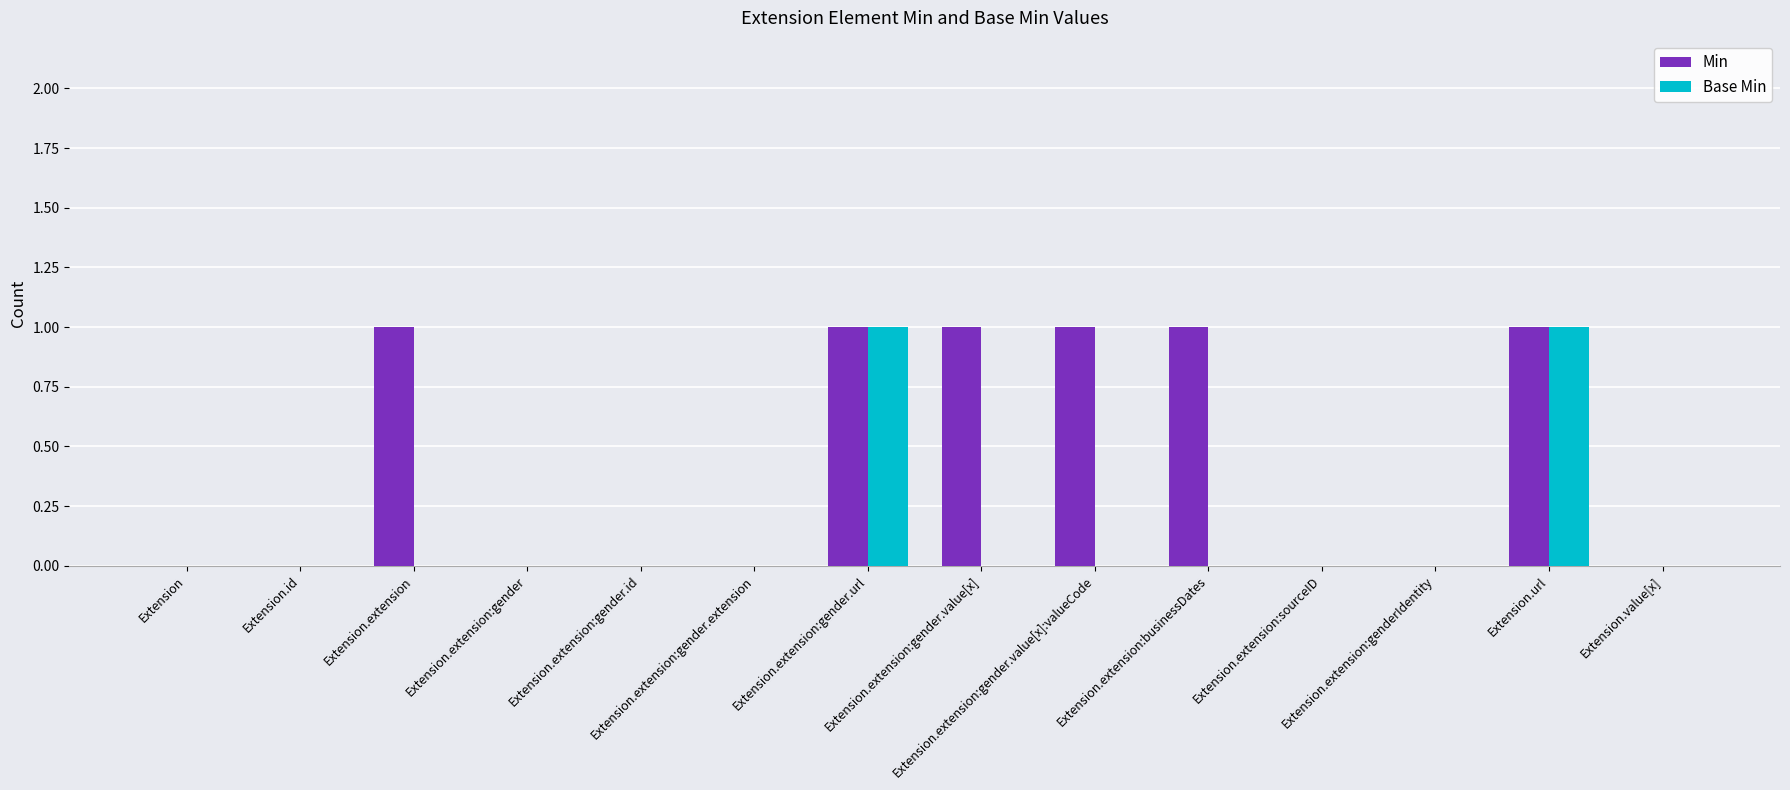

What is the sum of all Min values?

6